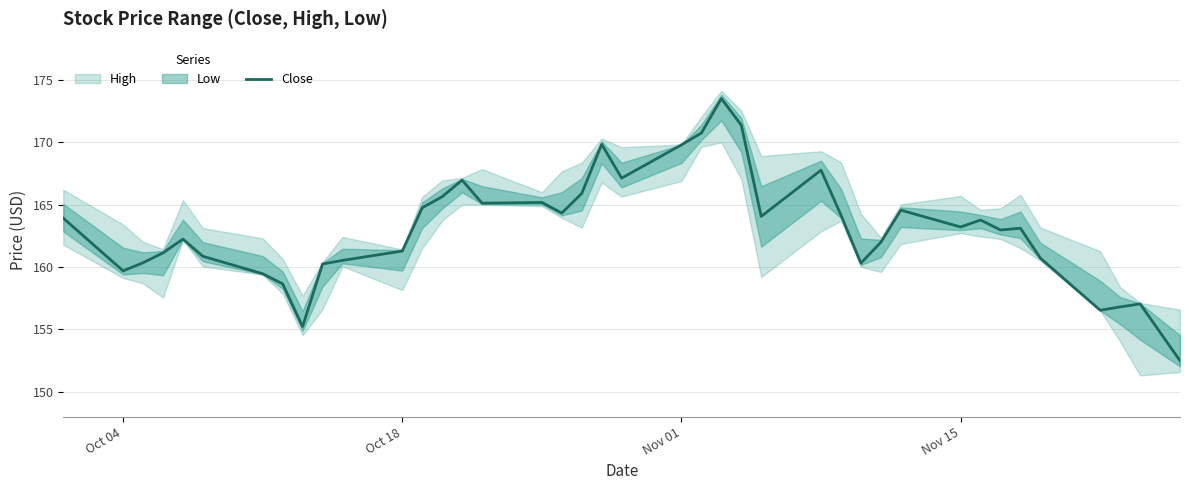

What is the minimum value shown in the chart?

152.5